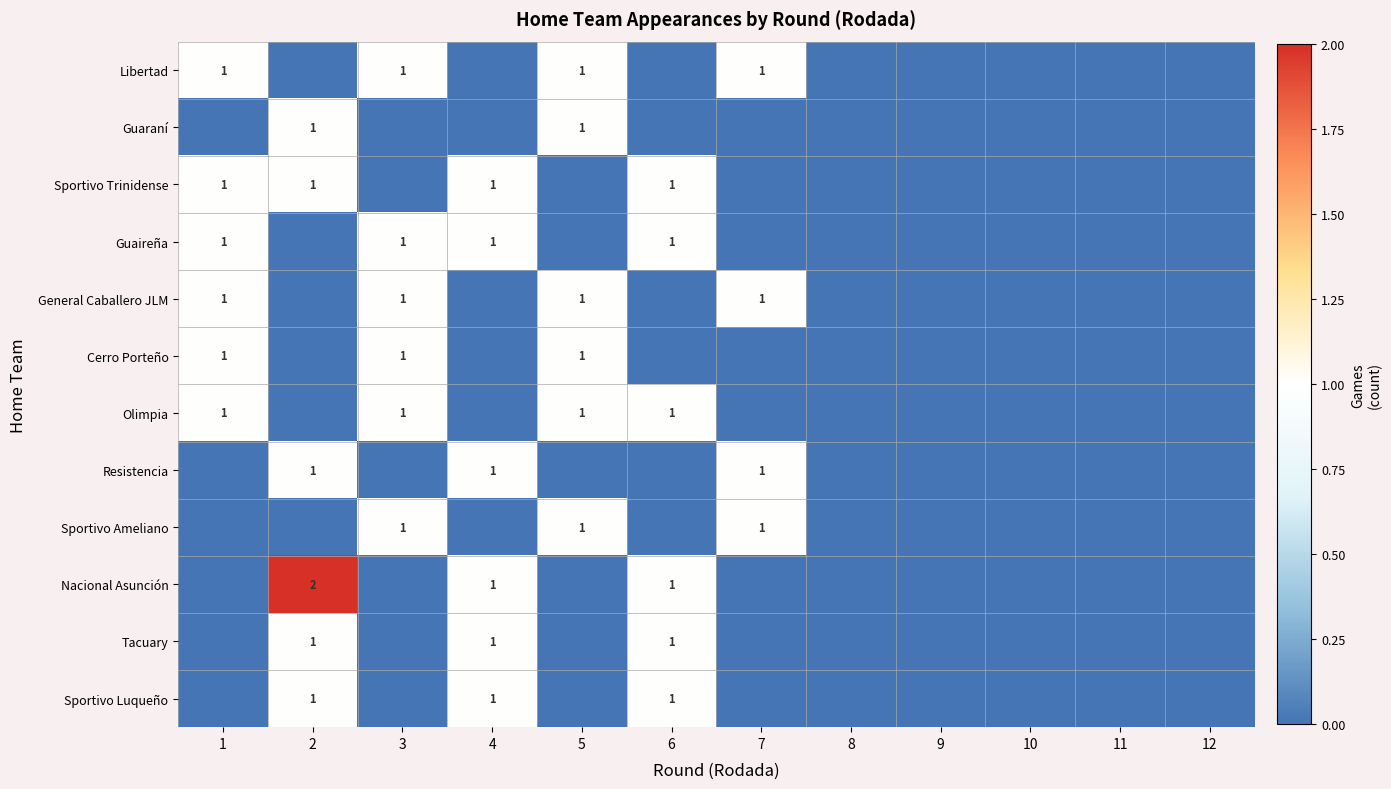

Is it true that Olimpia equals 0 at 6?

False